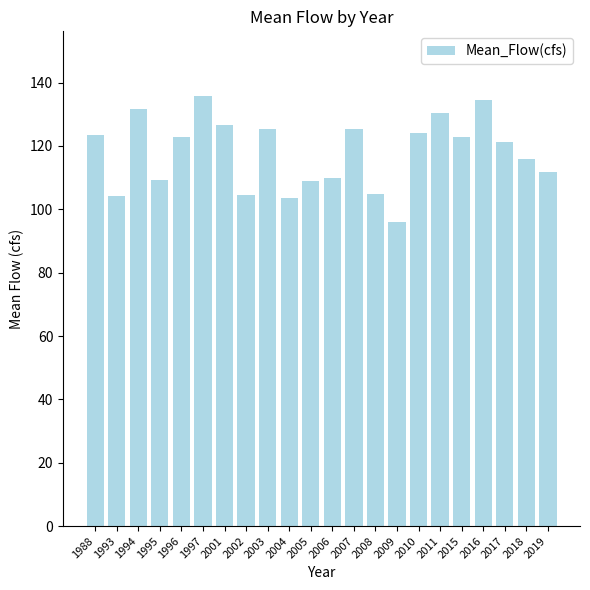

What is the value of the 8th bar from the left?

104.7